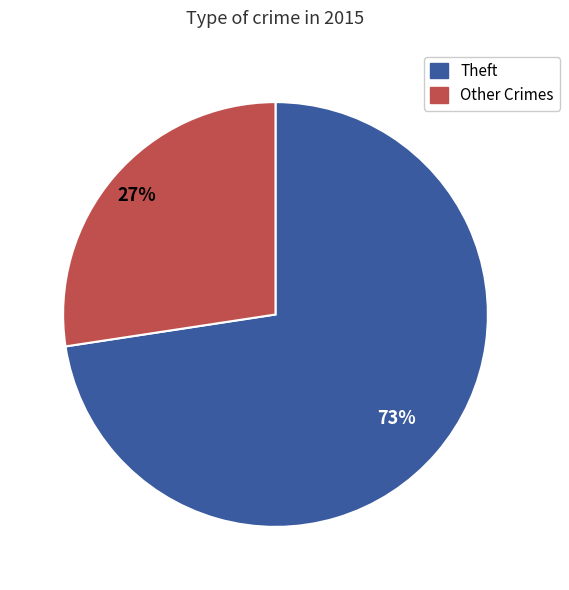

Count the number of slices in the pie.

2